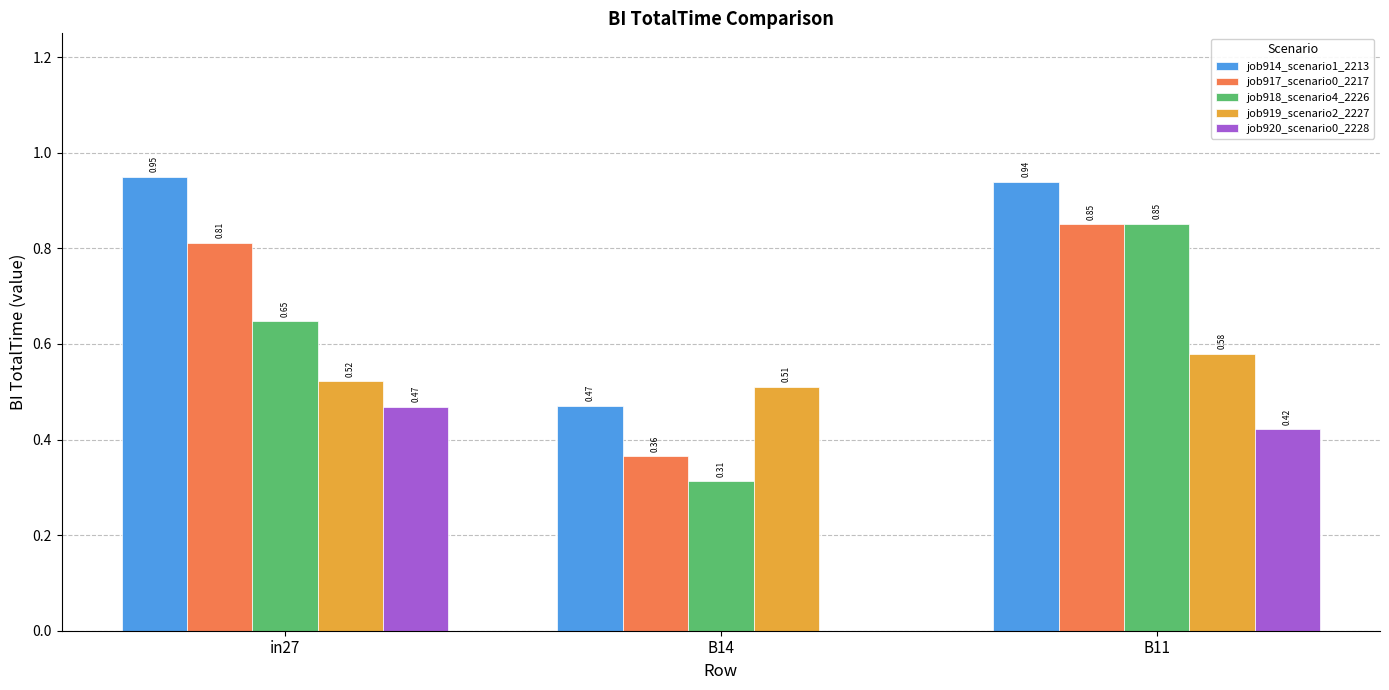

Which series has the largest total across all categories?

job914_scenario1_2213